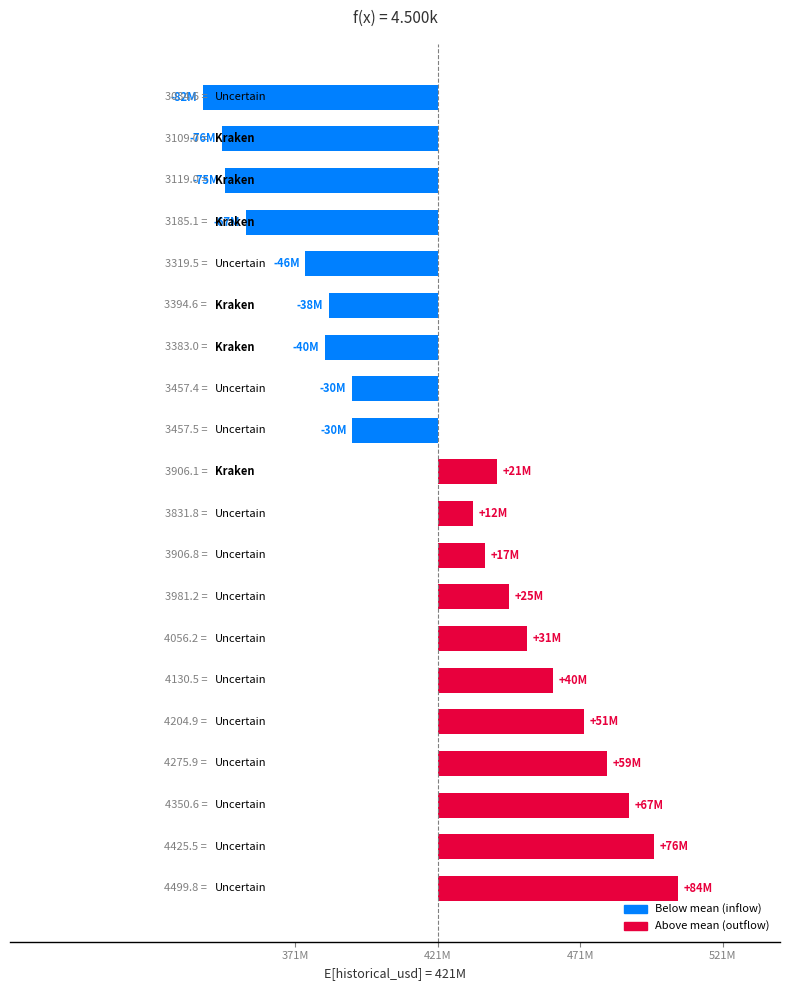

What is the difference between the values at 16 and 5?

107499050.7